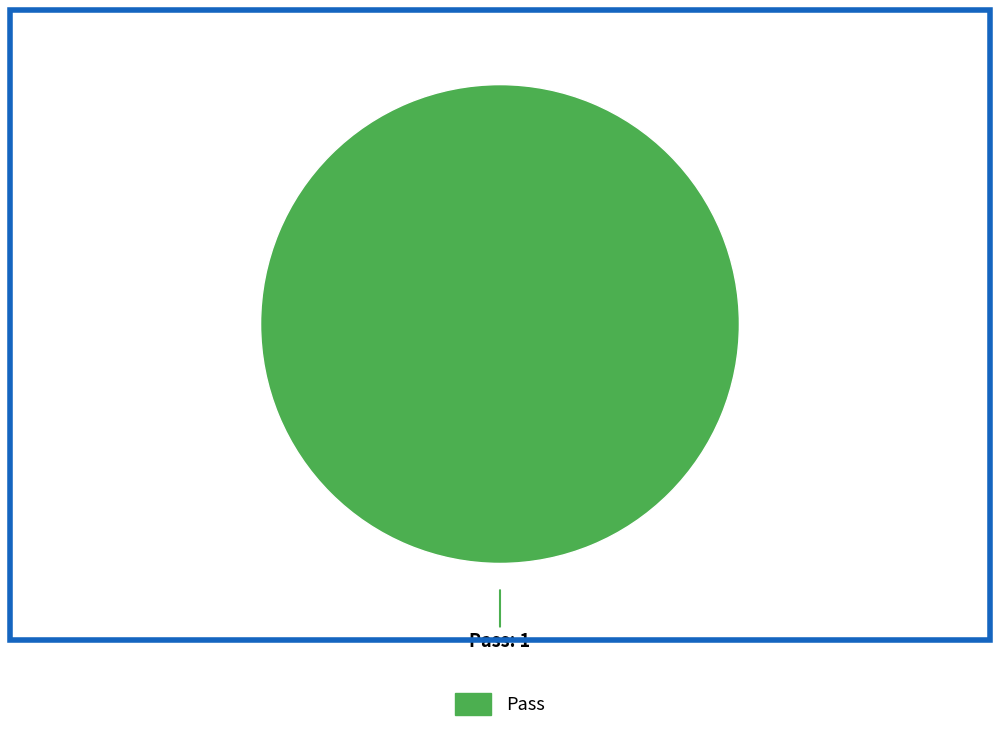

Does any single category account for the majority?

Yes